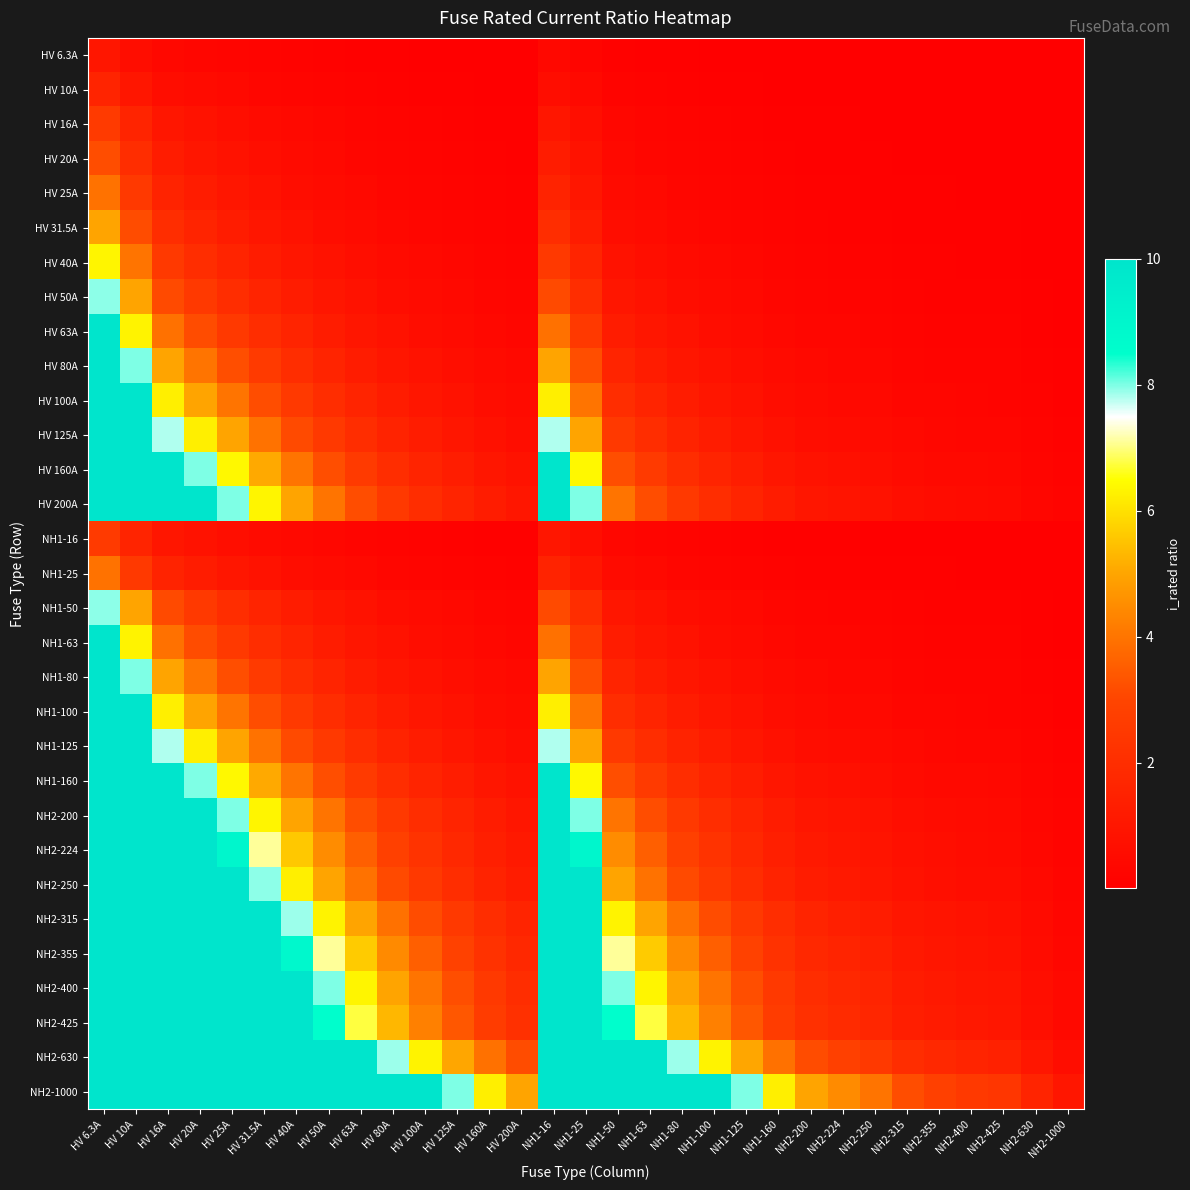

Which series has the largest total across all categories?

NH2-1000